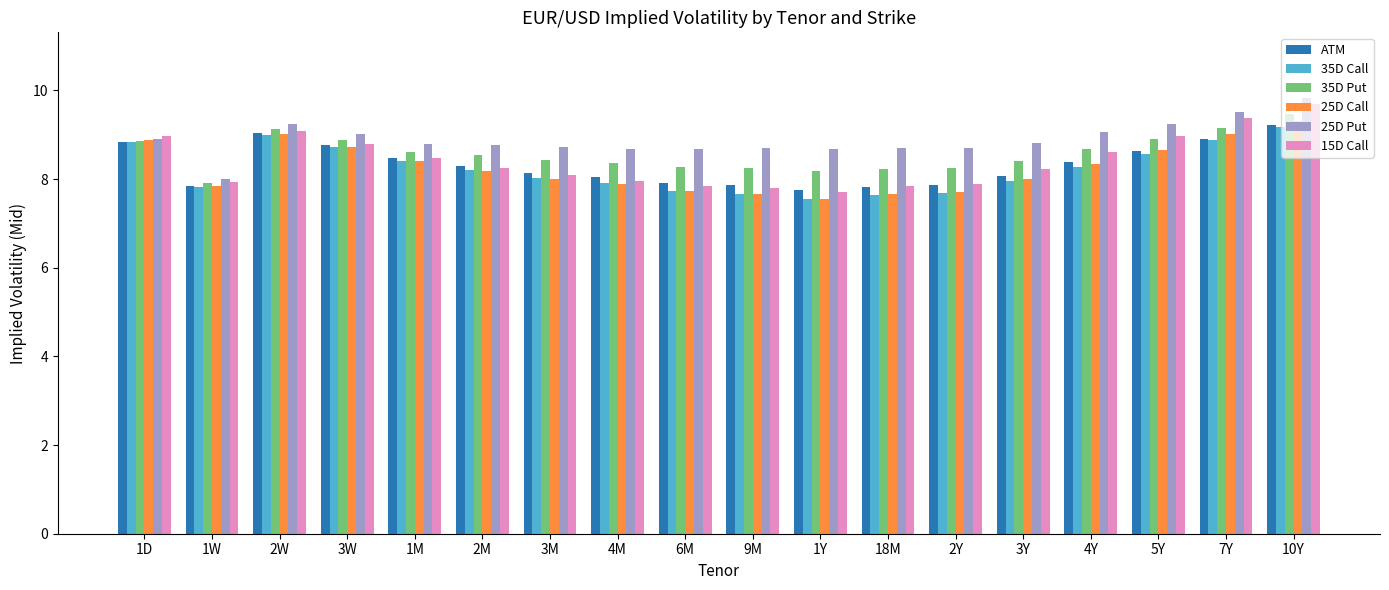

What is the spread (max minus min) of values at 1M?

0.4